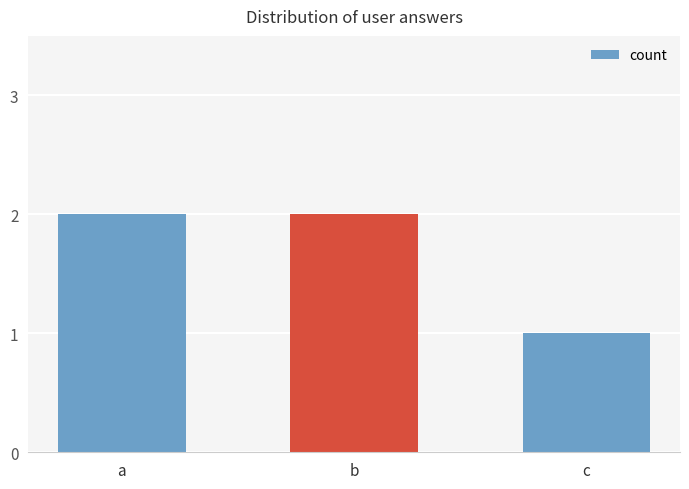

Count the values in the range 1 to 2.

3